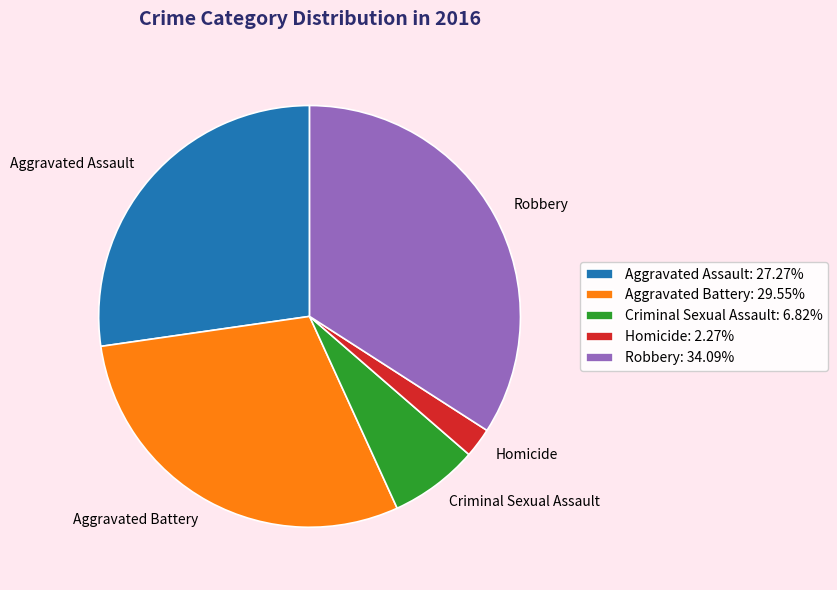

Count the number of slices in the pie.

5